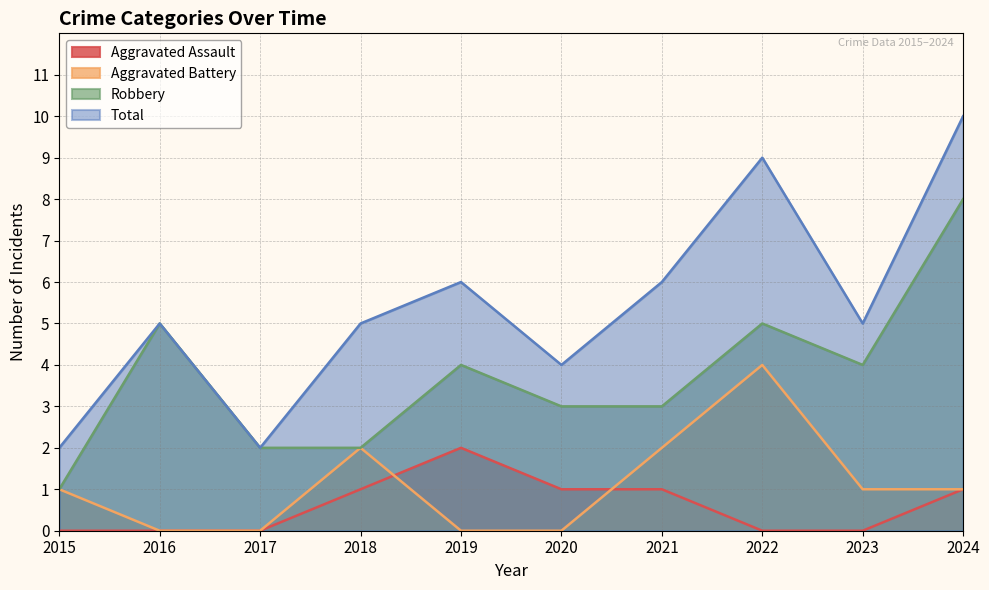

True or false: Aggravated Battery and Robbery cross at least once.

False